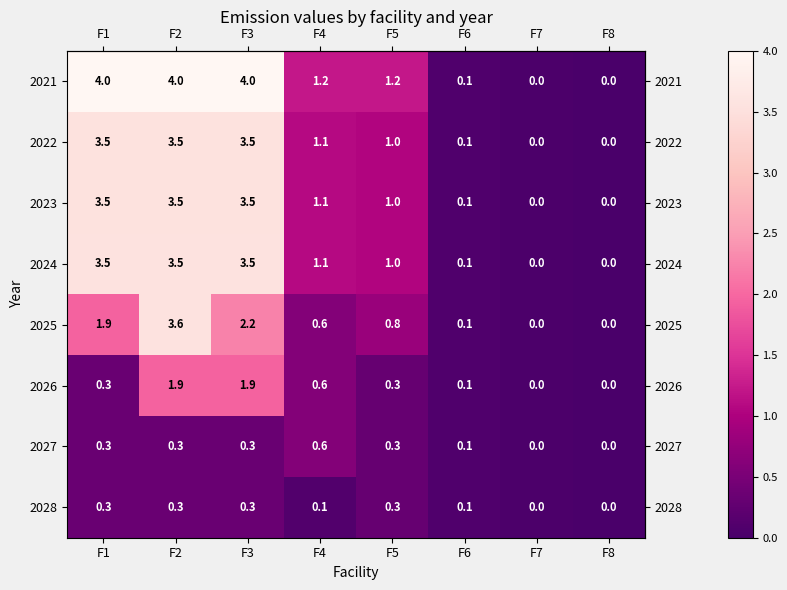

Which series has the largest range (max minus min)?

2021